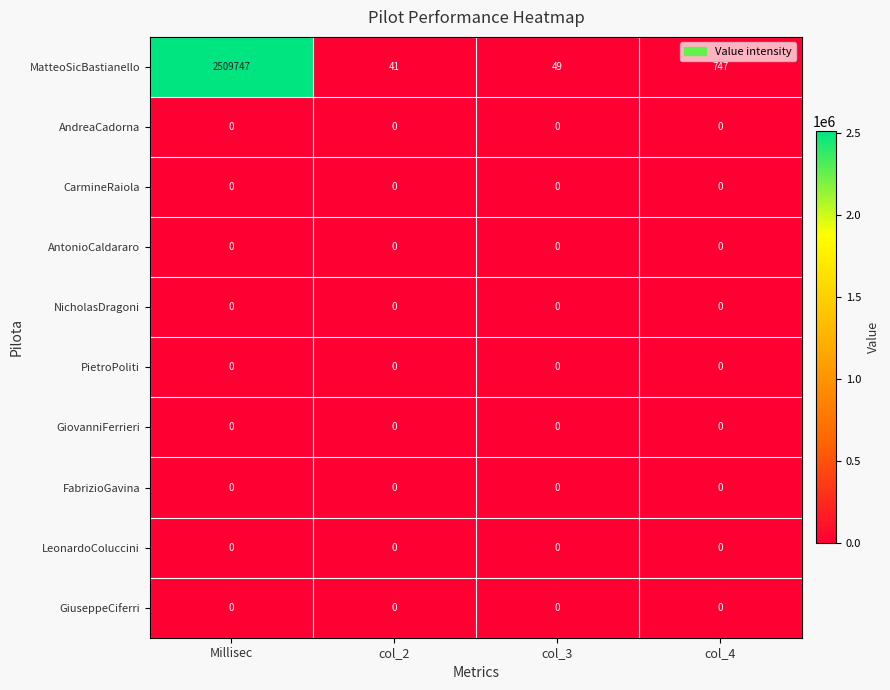

Is the value of CarmineRaiola at col_2 greater than the value of MatteoSicBastianello at Millisec?

No